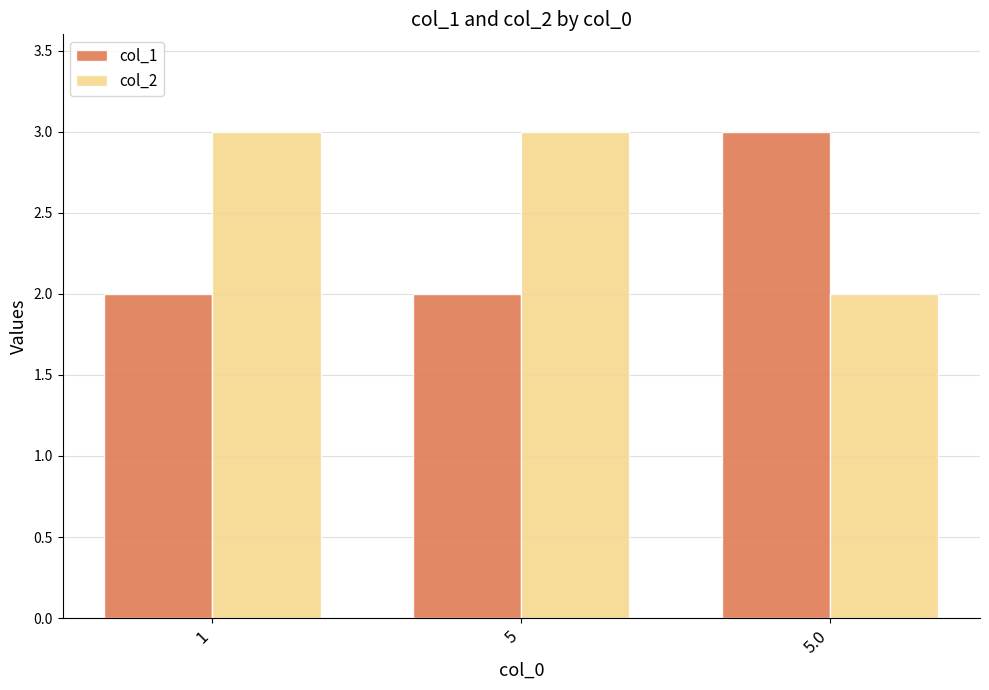

What is the label of the 1st bar from the right?

5.0